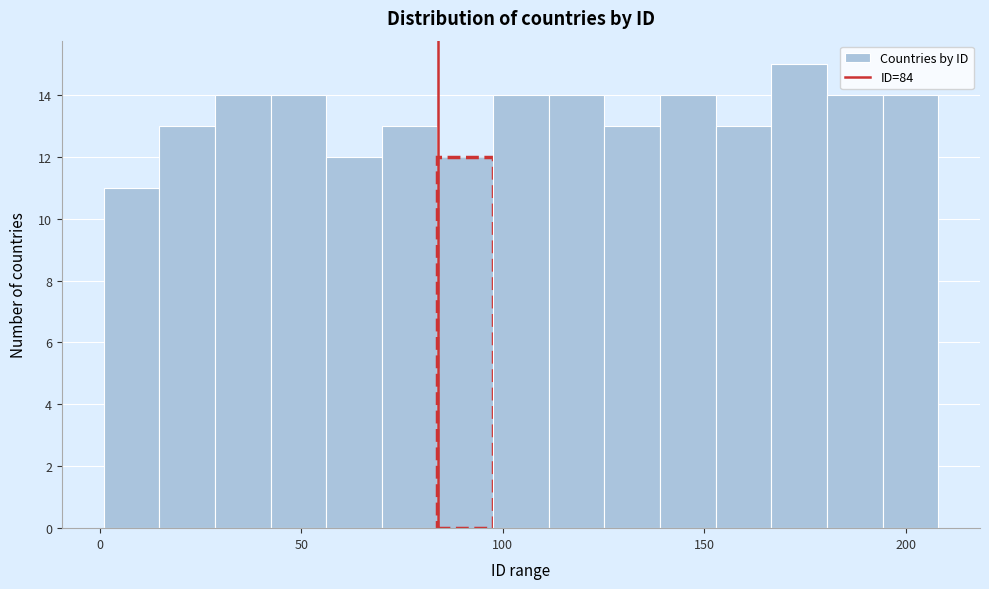

Around what value on the x-axis is the tallest bar? Give the approximate position of its centre, as read against the axis.

175